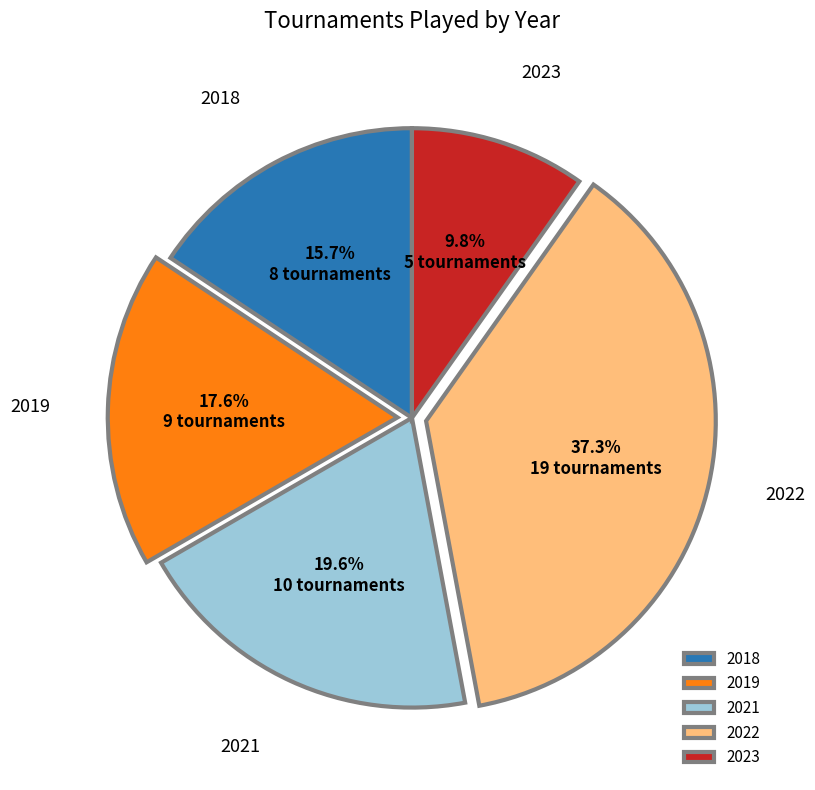

Which slice is the largest?

2022